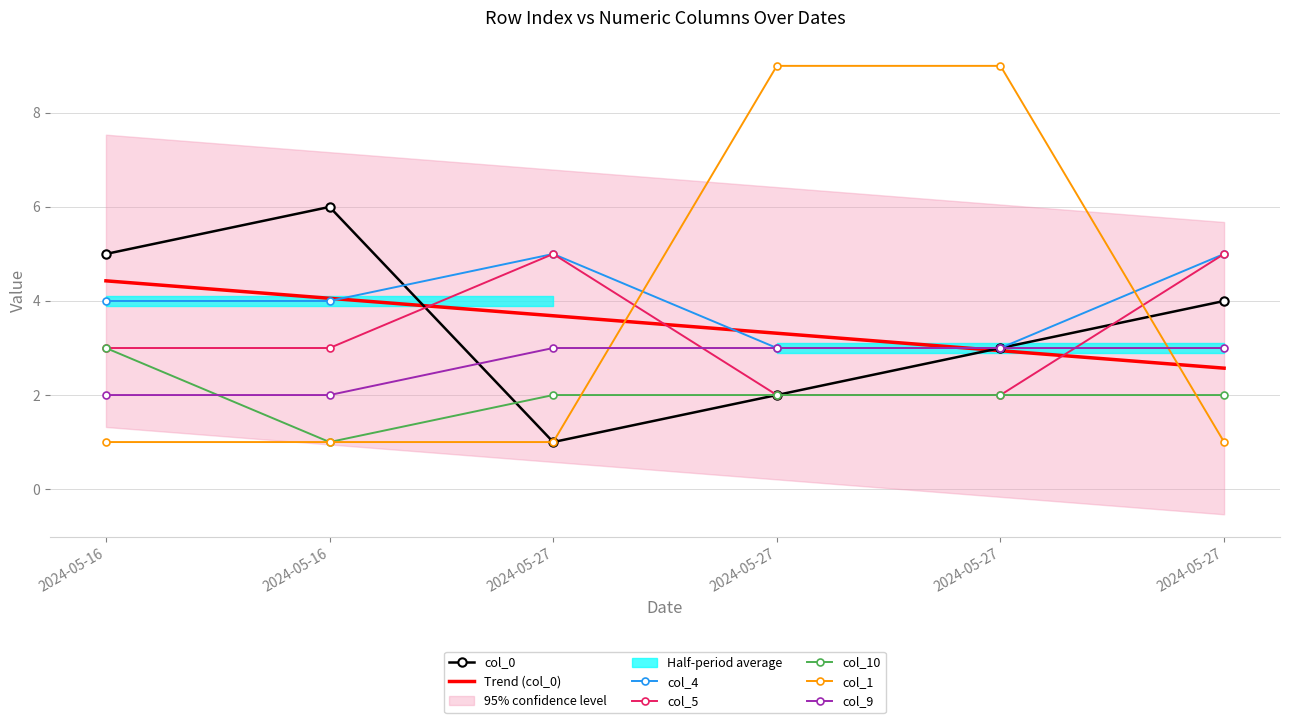

Is the value of col_10 at 2024-05-27 greater than the value of col_5 at 2024-05-16?

No